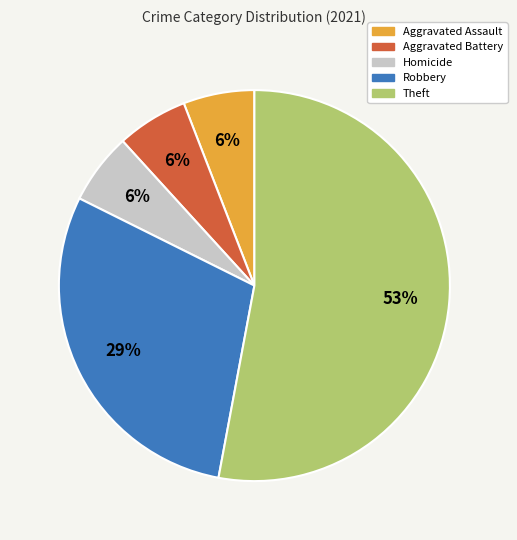

To the nearest percent, what is the difference between the largest and smallest slice percentages?

47%